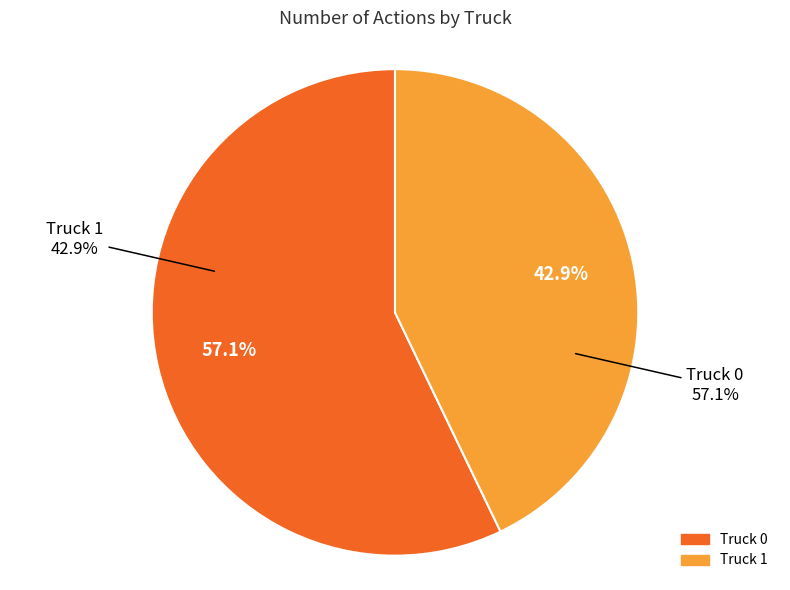

What percentage is the Truck 0 slice, to the nearest percent?

57%